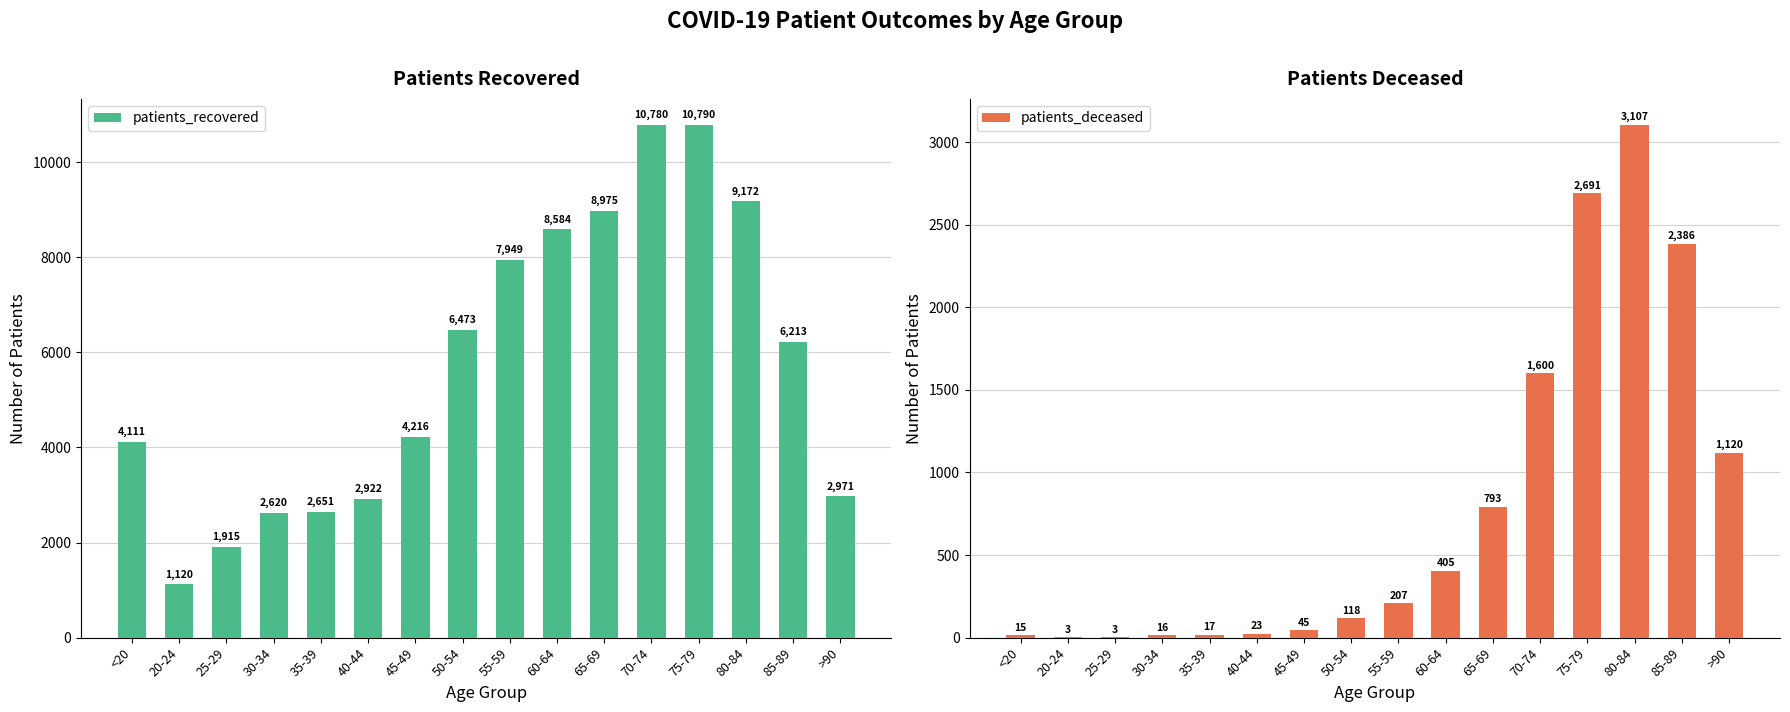

Which label corresponds to the largest value in the chart?

75-79